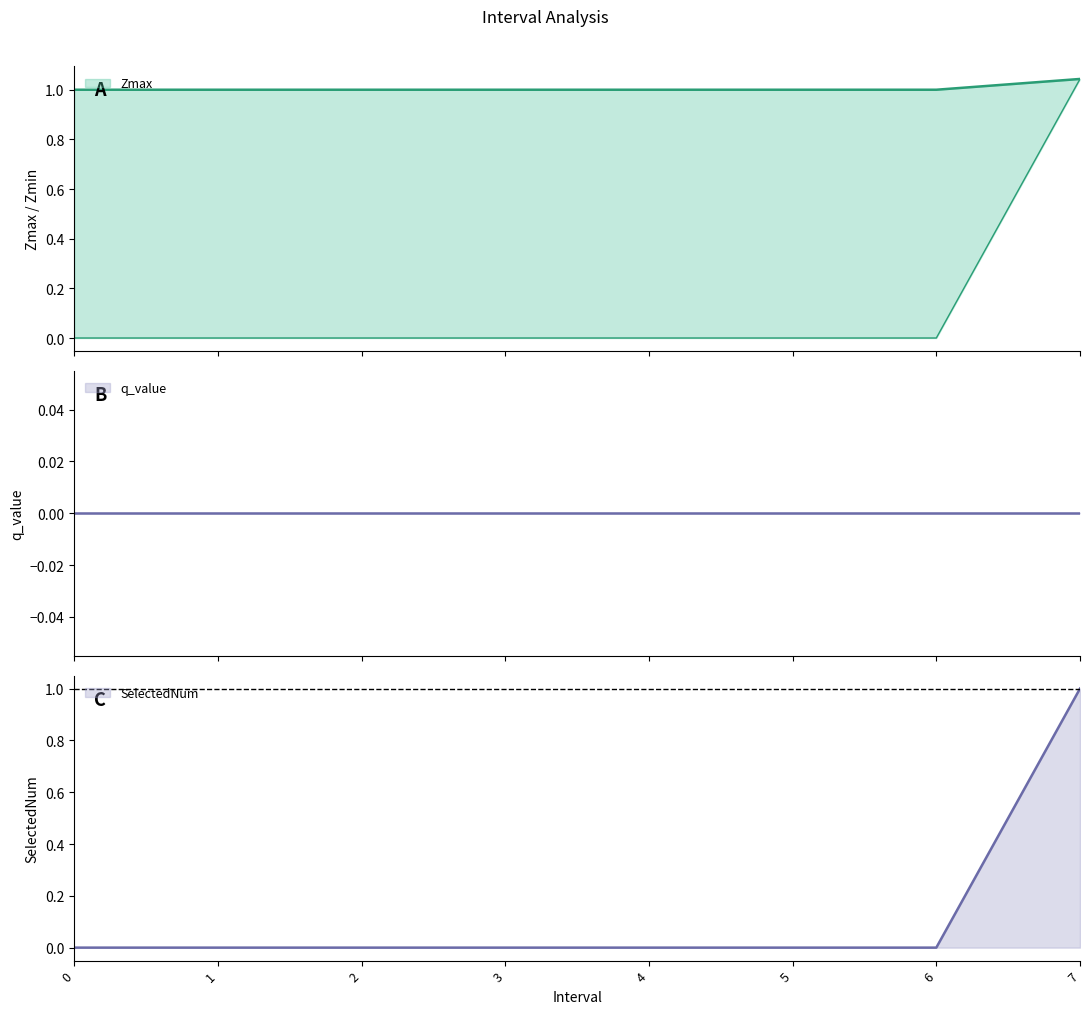

True or false: SelectedNum and Zmin intersect in this chart.

False